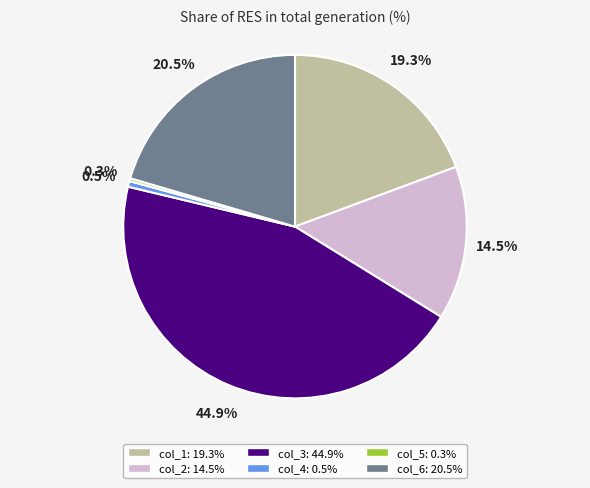

Does col_2 represent more than half of the total?

No